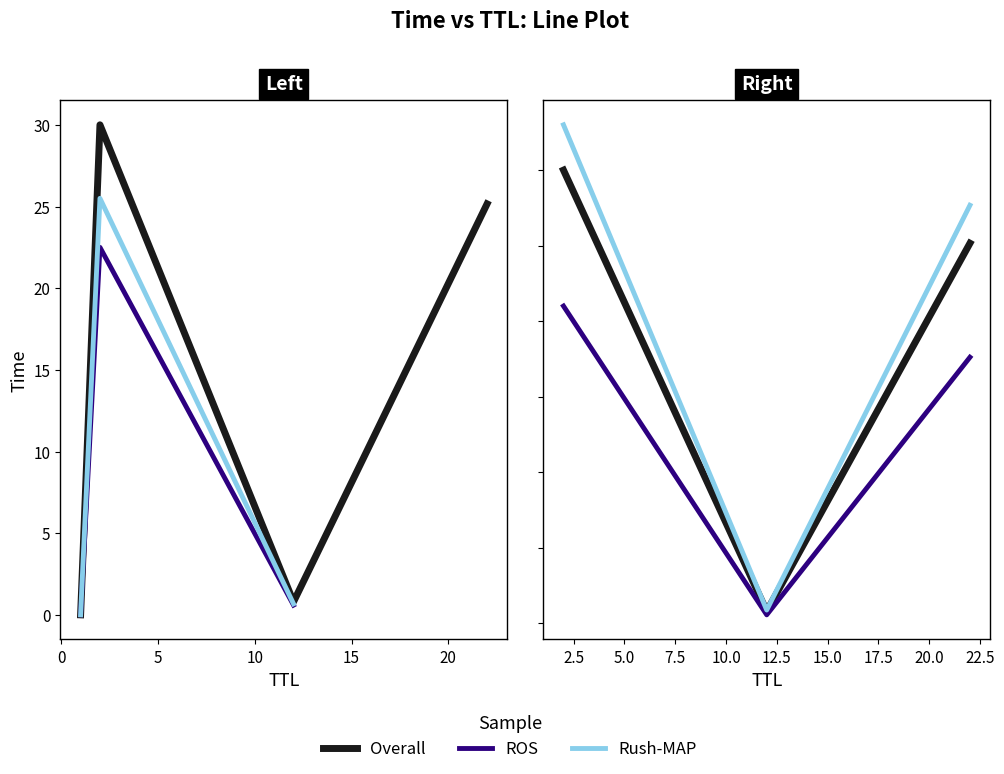

What are all the series names shown in the legend?

Overall, ROS, Rush-MAP